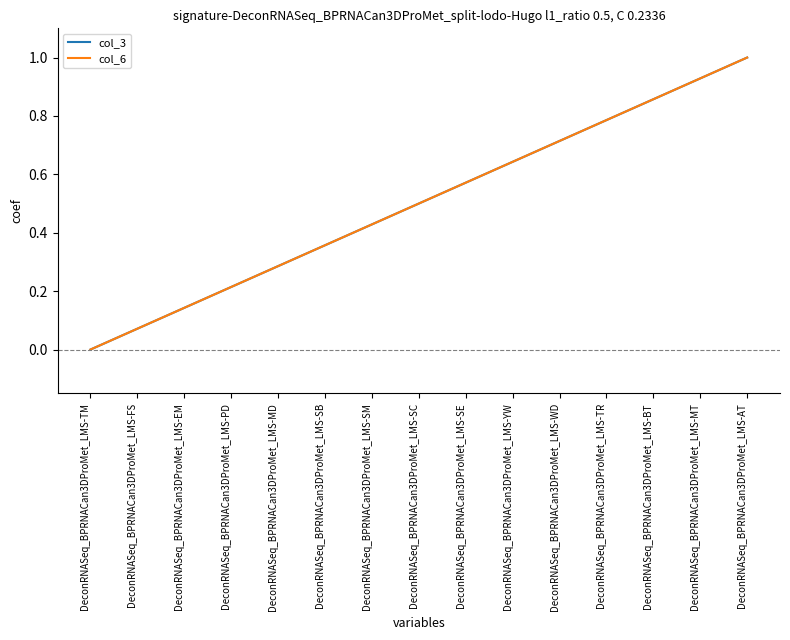

At which label does col_6 reach its minimum?

DeconRNASeq_BPRNACan3DProMet_LMS-TM